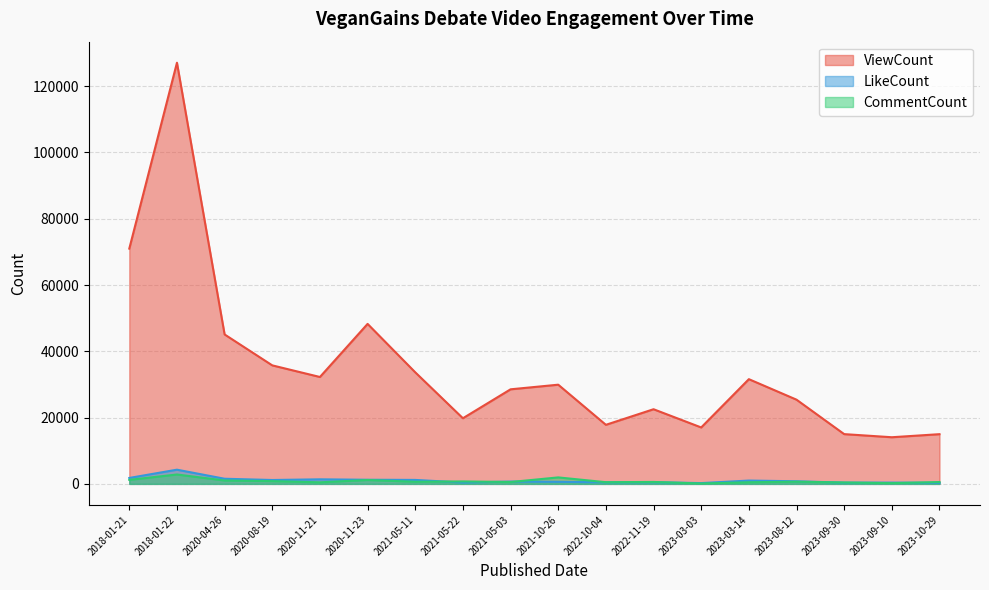

True or false: CommentCount and ViewCount intersect in this chart.

False